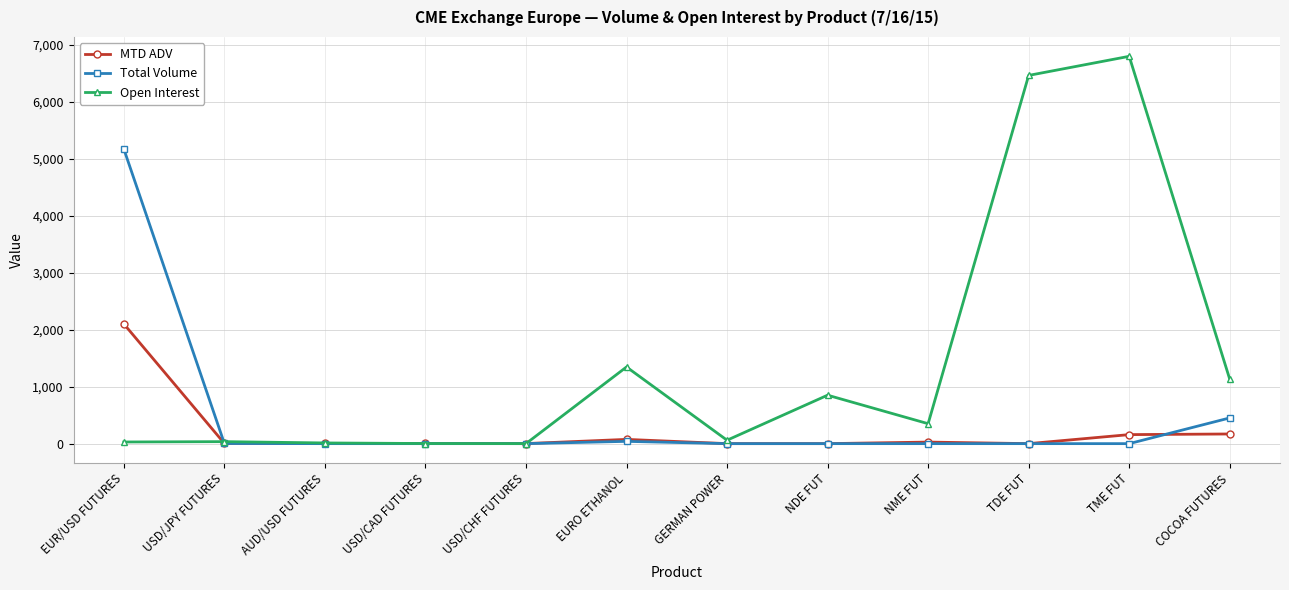

At which label does Total Volume reach its peak?

EUR/USD FUTURES